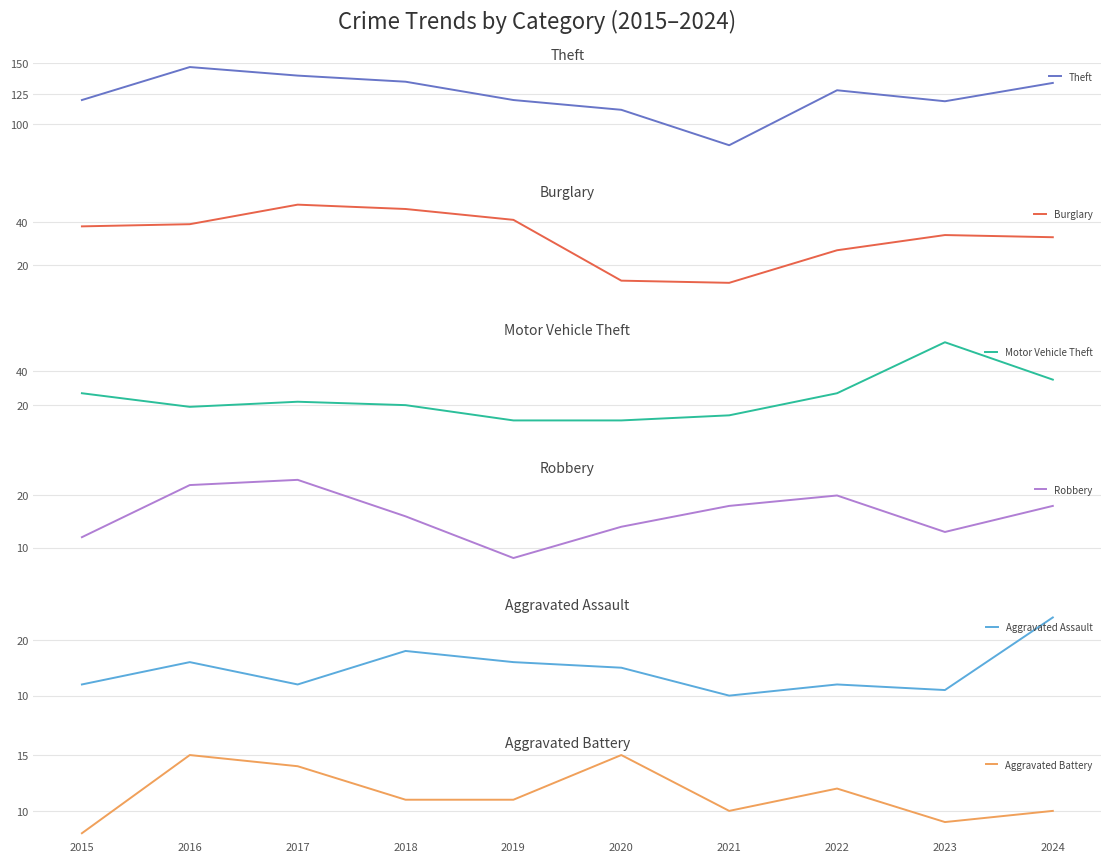

What is the greatest value displayed?

147